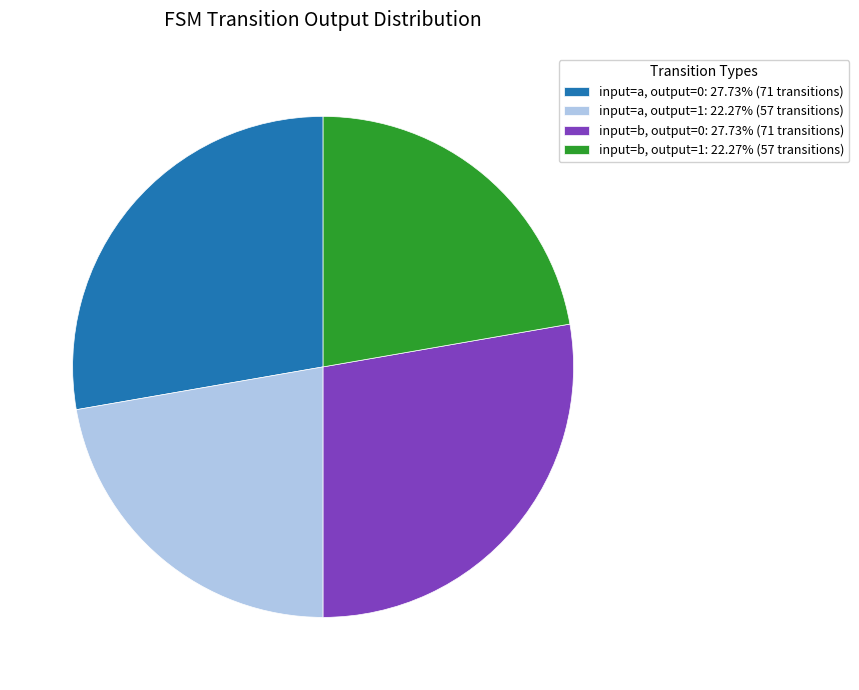

Approximately how many times larger is the value at input=a, output=0: 27.73% (71 transitions) compared to input=b, output=0: 27.73% (71 transitions)?

1.0